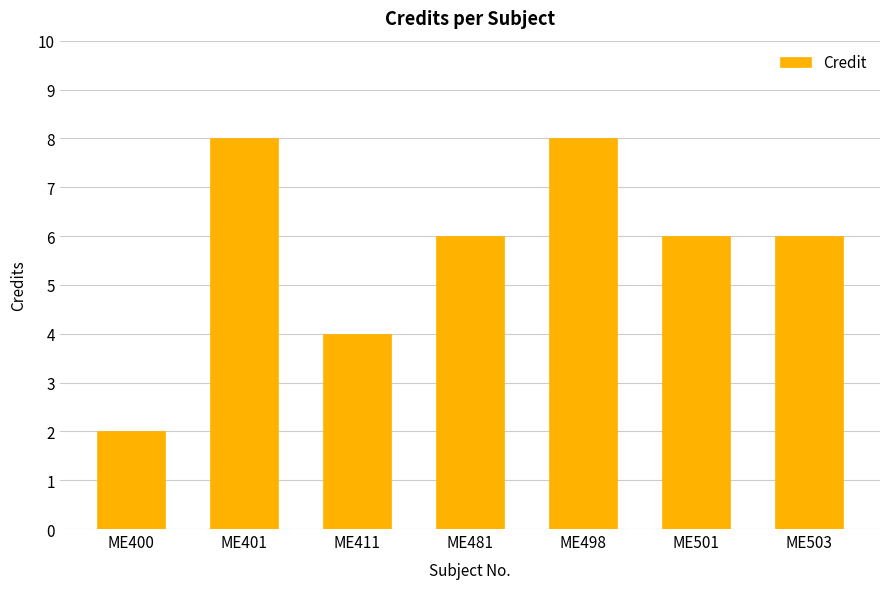

What is the minimum value shown in the chart?

2